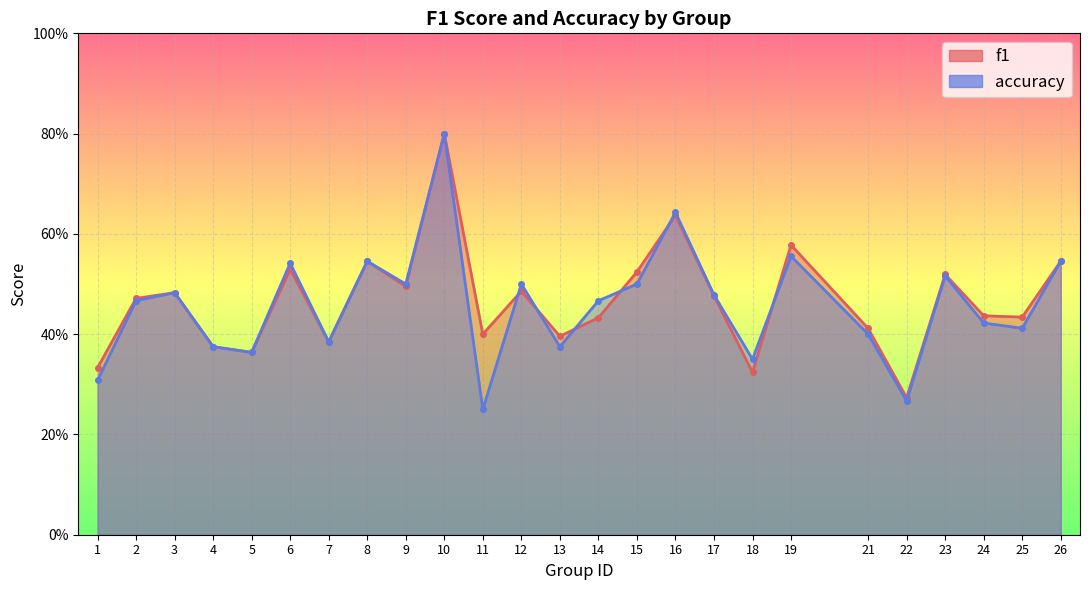

Which category has the highest value across all series?

10